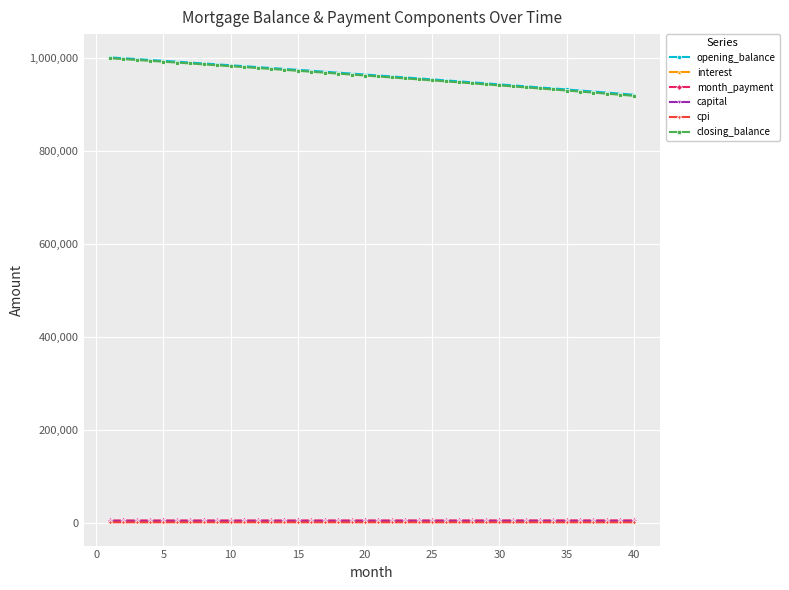

What is the highest value of the opening_balance series?

1001000.0